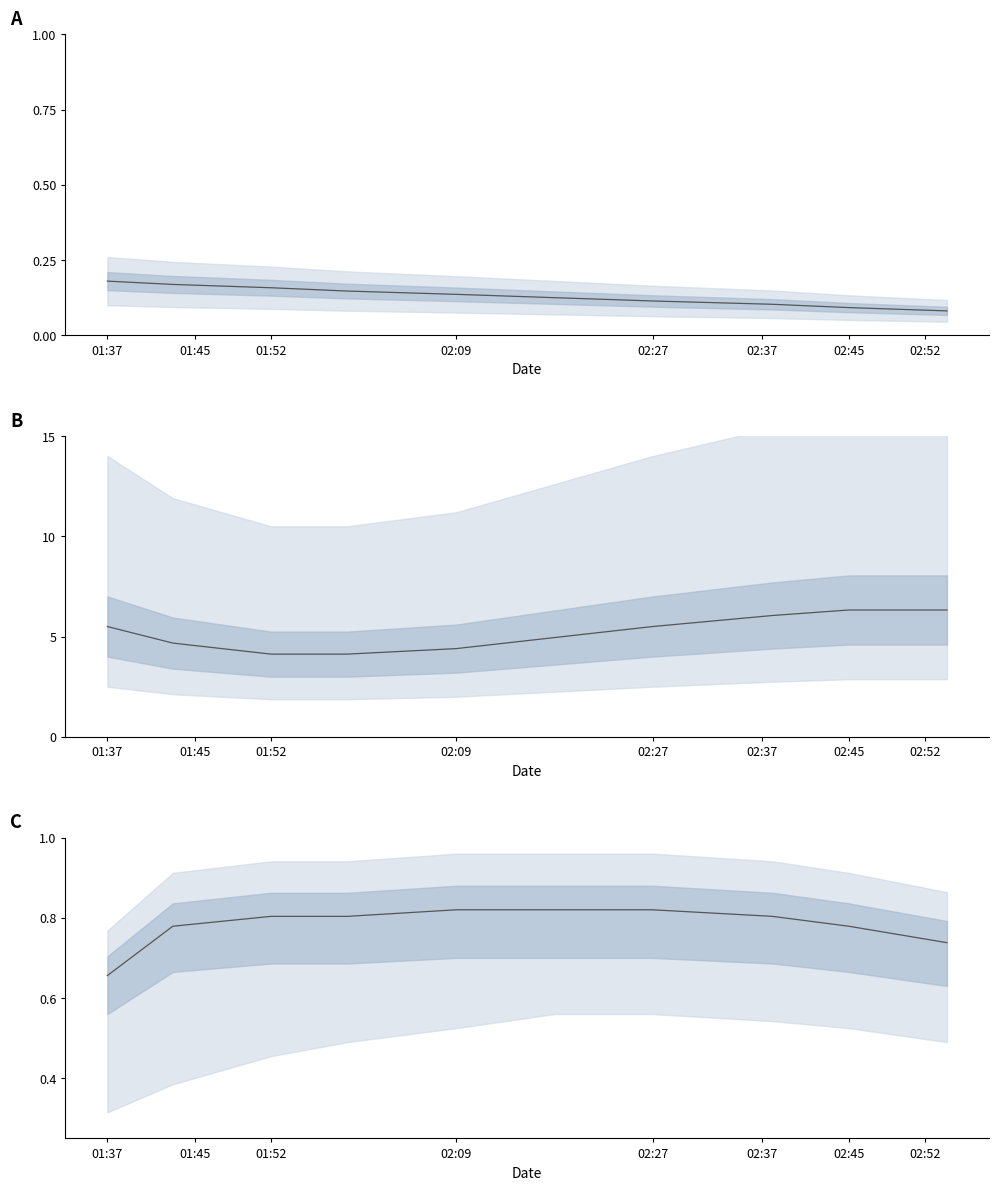

Between 8 and 01:45, which is larger?

8